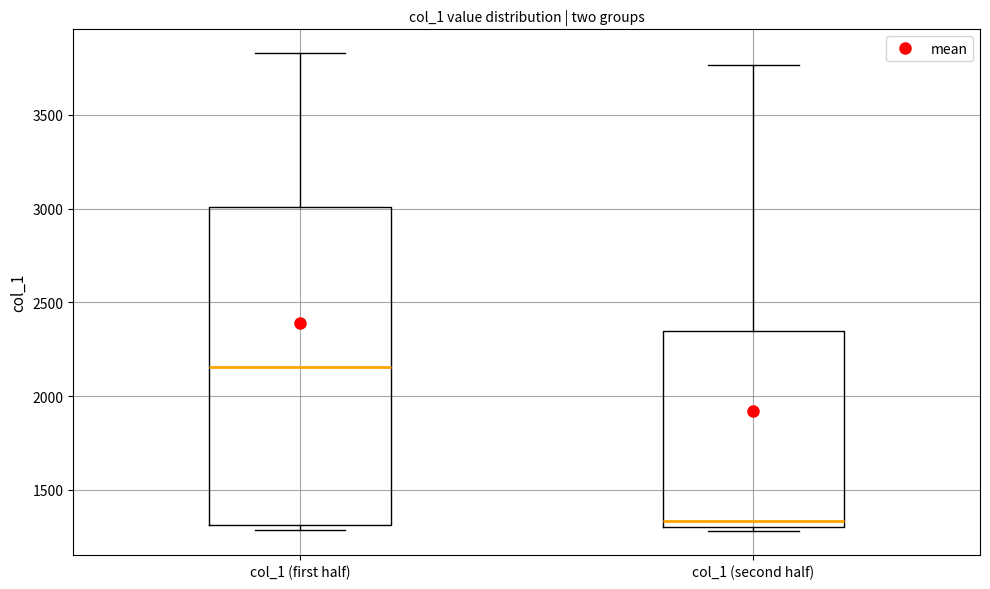

Comparing the boxes themselves (not the whiskers), which one is the tallest?

col_1 (first half)